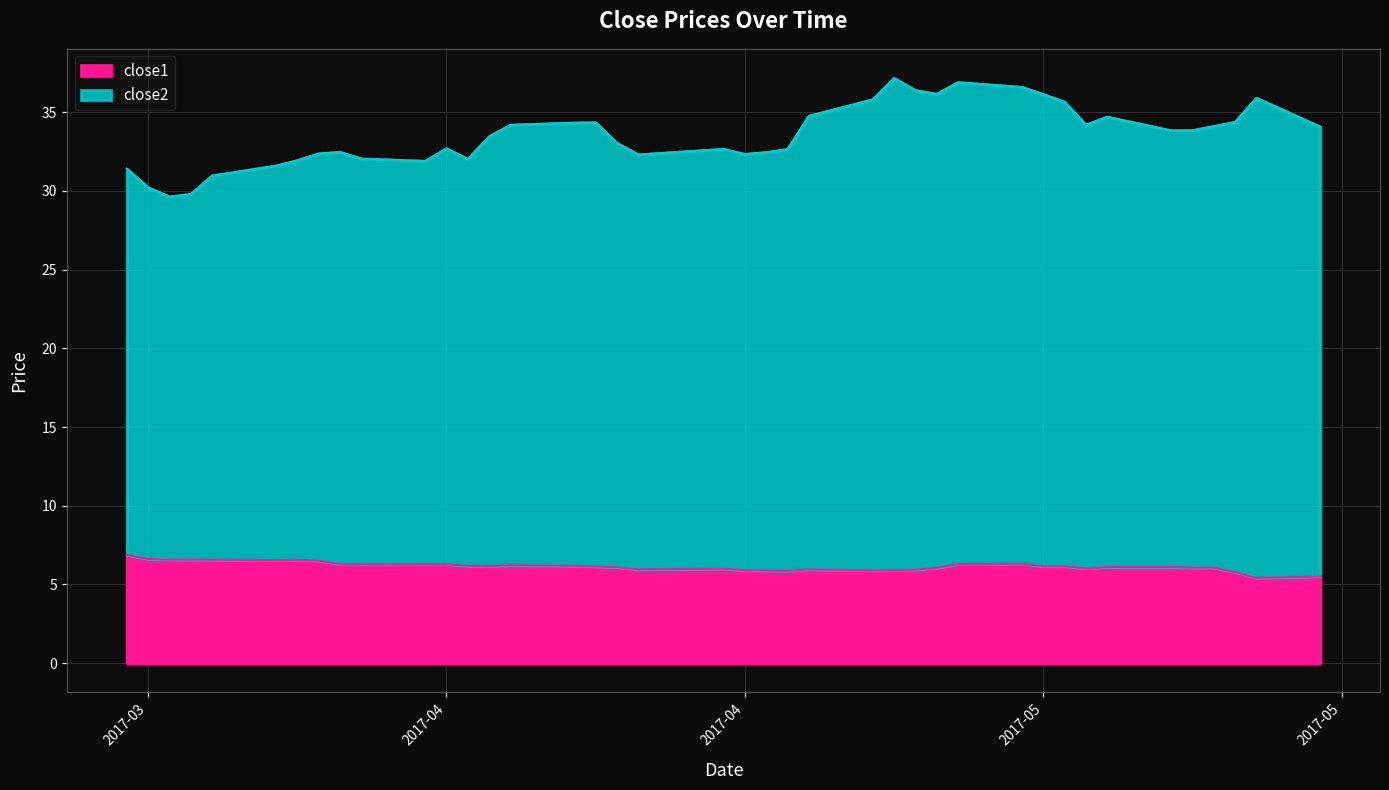

Reading left to right, transcribe all the data shown in this chart.

close2: 31.4	30.2	29.6	29.8	31.0	31.6	32.0	32.4	32.5	32.1	31.9	32.7	32.0	33.5	34.2	34.3	34.4	33.0	32.3	32.7	32.4	32.5	32.7	34.8	35.8	37.2	36.4	36.2	36.9	36.6	36.1	35.7	34.2	34.7	33.9	33.9	34.1	34.4	35.9	34.1
close1: 6.9	6.6	6.6	6.6	6.6	6.5	6.6	6.5	6.3	6.3	6.3	6.3	6.2	6.2	6.2	6.2	6.1	6.1	6.0	6.0	5.9	5.9	5.9	6.0	5.9	5.9	5.9	6.1	6.3	6.3	6.2	6.2	6.0	6.1	6.1	6.1	6.1	5.8	5.4	5.5